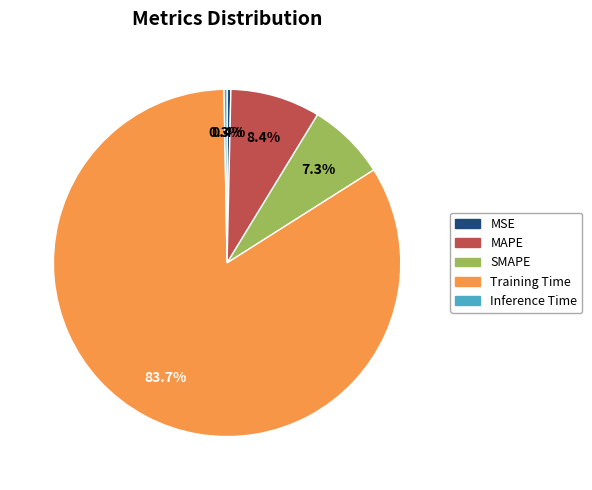

Is the sum of Inference Time and MAPE greater than half?

No